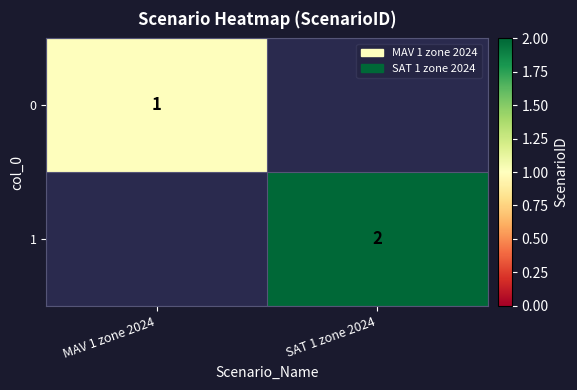

The 1 series shows 1 at SAT 1 zone 2024. True or false?

False